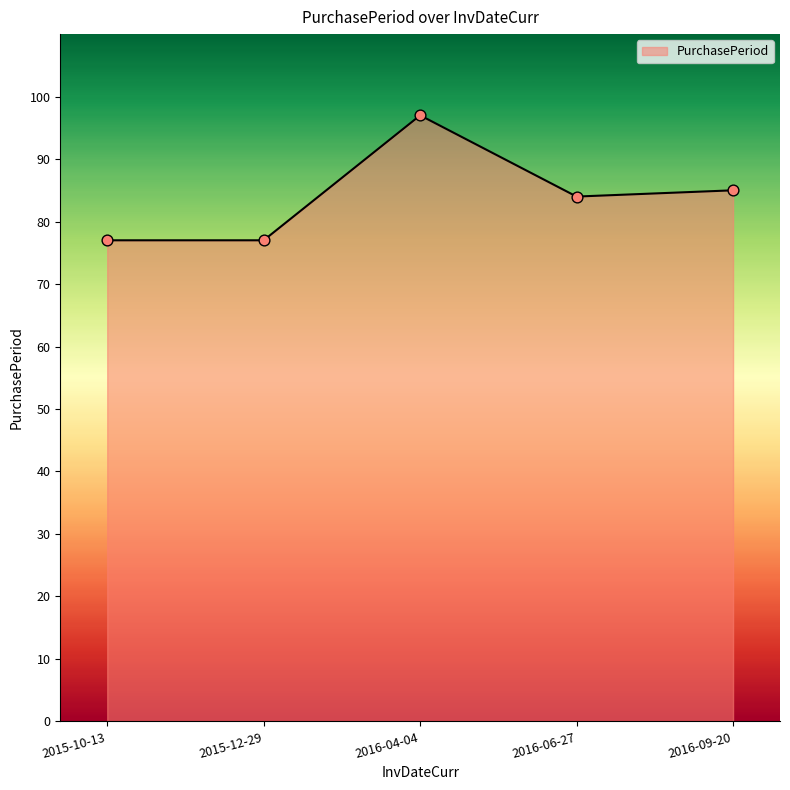

Which has a higher value, 2016-04-04 or 2015-10-13?

2016-04-04